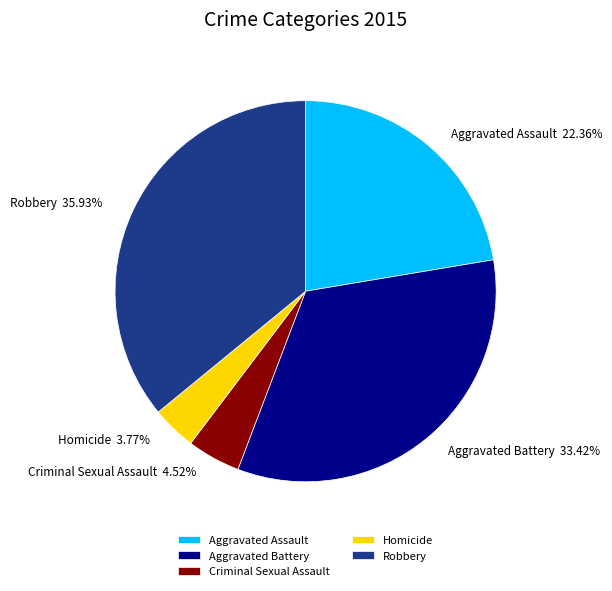

To the nearest percent, what portion does Criminal Sexual Assault represent?

5%